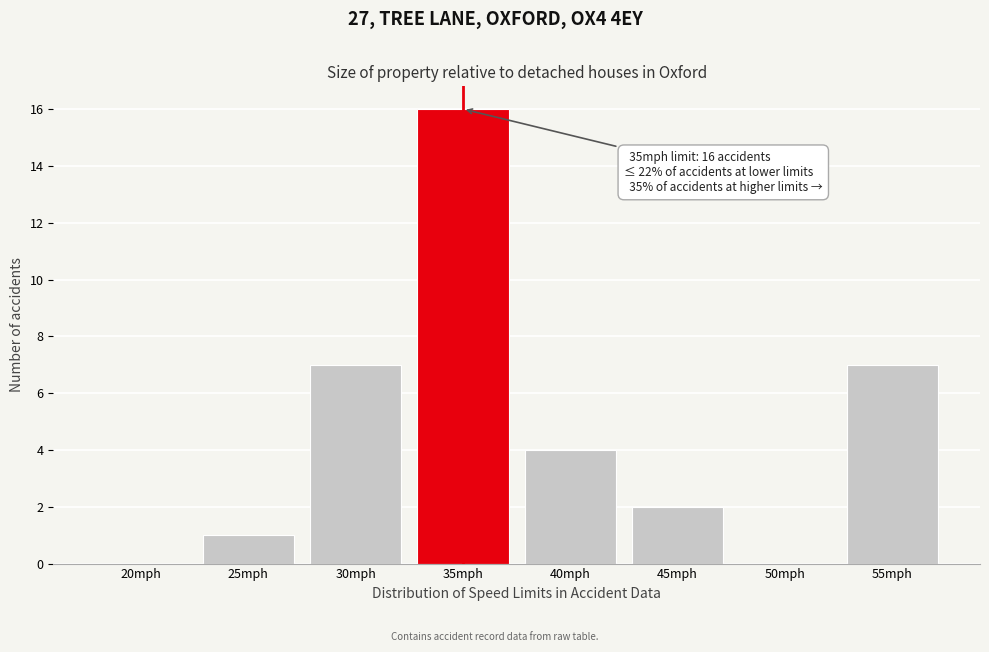

Reading left to right, list all the values displayed in this chart.

20mph=0	25mph=1	30mph=7	35mph=16	40mph=4	45mph=2	50mph=0	55mph=7